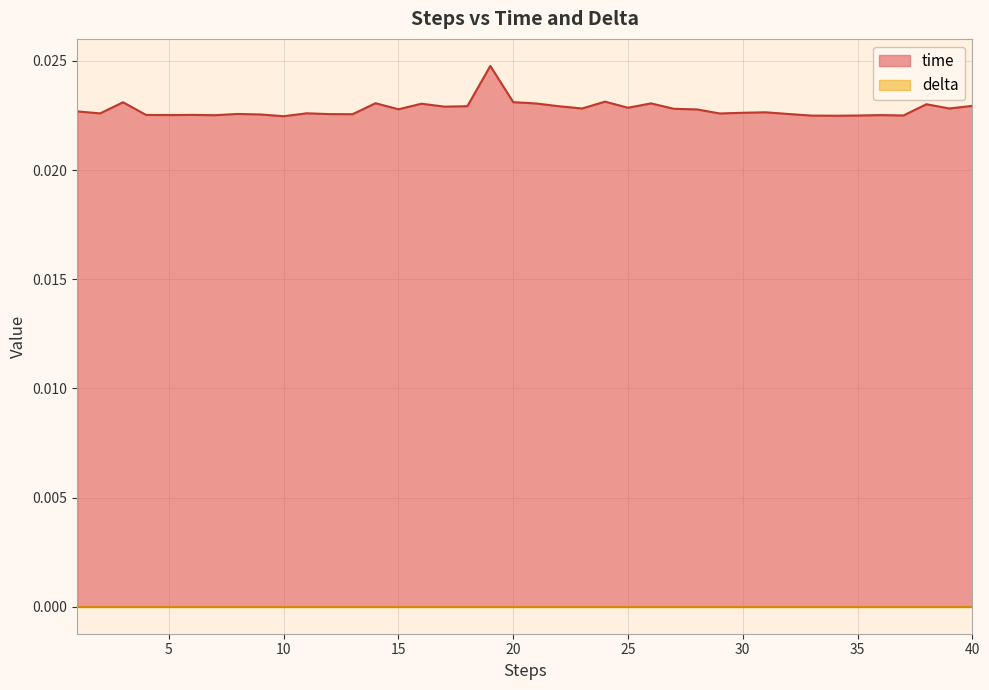

Rank the categories by value from lowest to highest.

10, 34, 33, 35, 37, 7, 36, 5, 4, 6, 9, 13, 12, 32, 8, 29, 2, 11, 30, 31, 1, 28, 15, 27, 39, 23, 25, 17, 22, 18, 40, 38, 16, 21, 26, 14, 3, 20, 24, 19